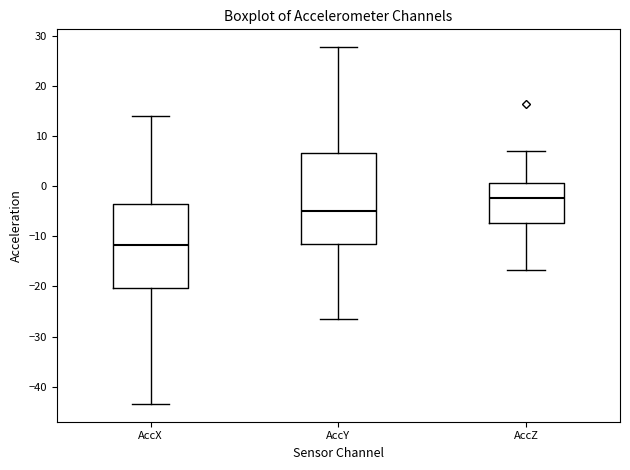

Reading left to right, transcribe this box plot: for each box, give where its median line is, the range the box spans, and where its two whiskers end, as read against the y-axis. The values are not printed on the chart, so give them approximately, as read against the axis.

AccX: median -12, box -20 to -3, whiskers -43 to 14
AccY: median -5, box -12 to 7, whiskers -27 to 28
AccZ: median -2, box -7 to 1, whiskers -17 to 7